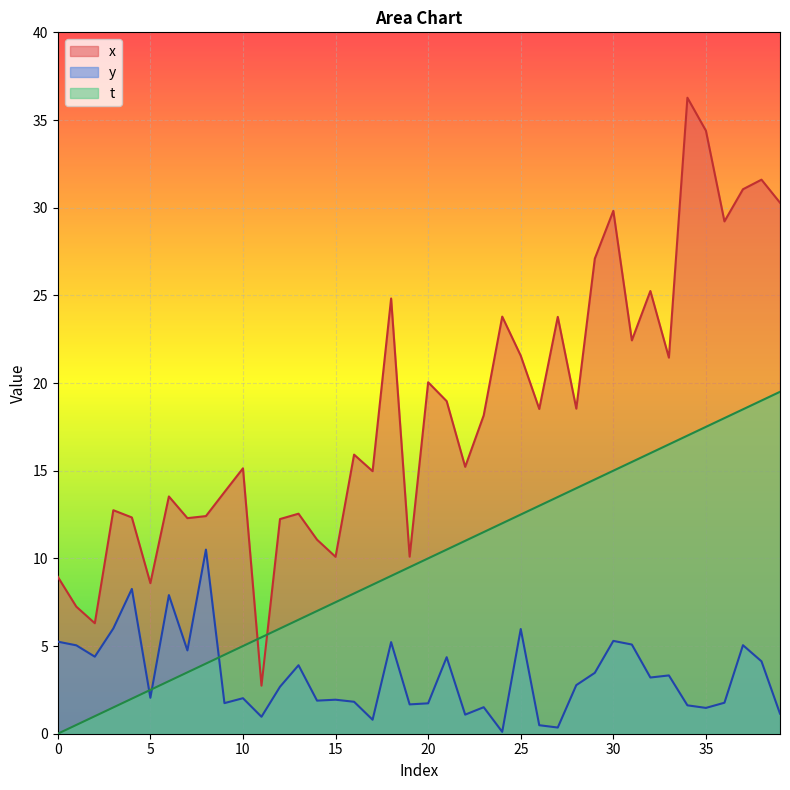

What is the average value of the y series?

3.3